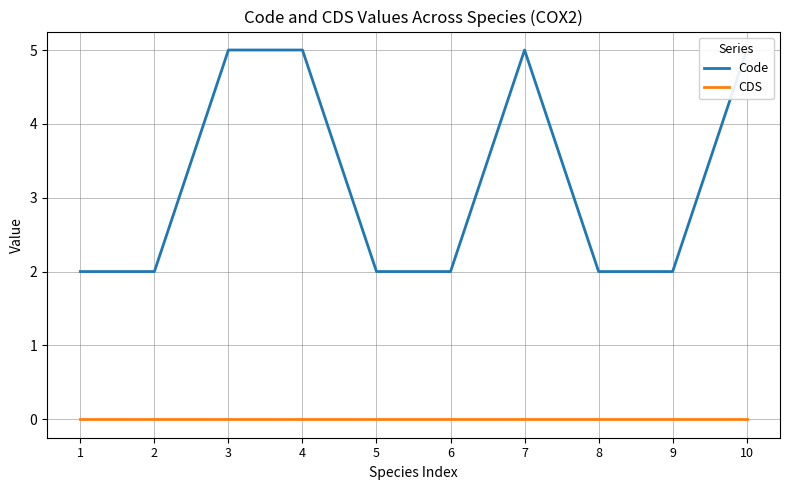

The value of Code at 4 is 5. True or false?

True